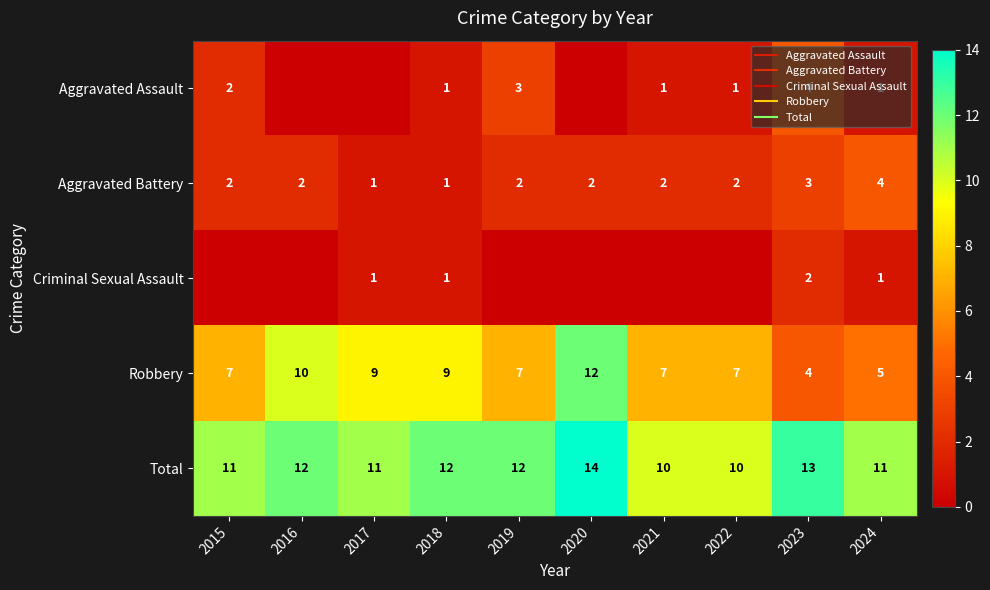

The value of Robbery at 2022 is 12. True or false?

False